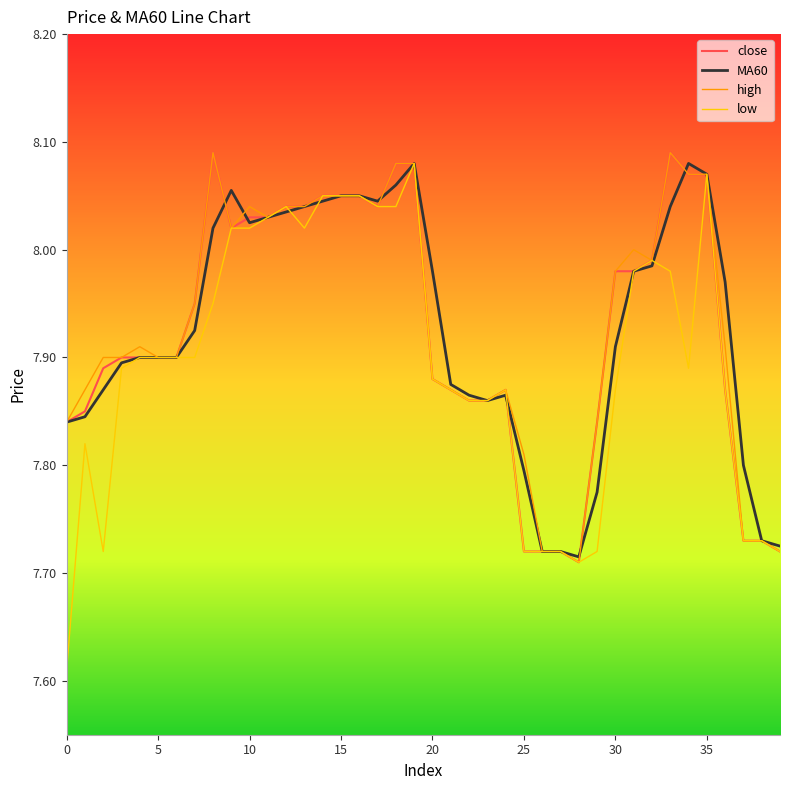

Which series has the widest spread of values?

low